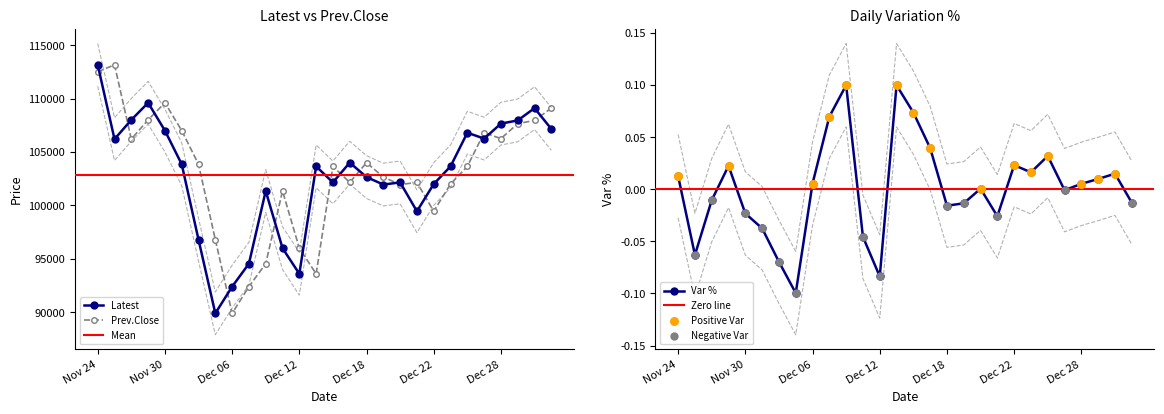

Which series contains the lowest Y value?

Var %